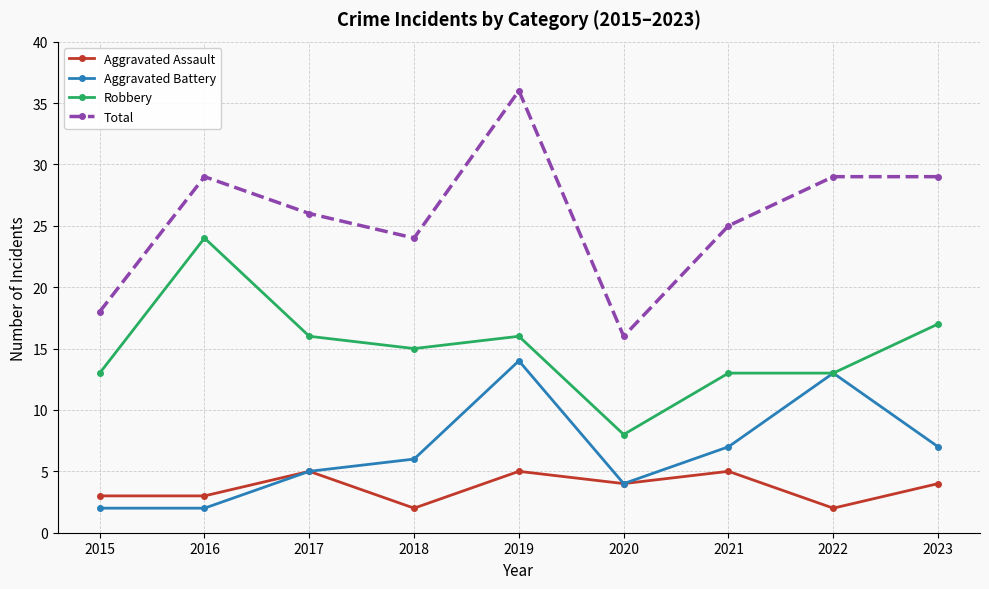

How many lines are shown in the chart?

4